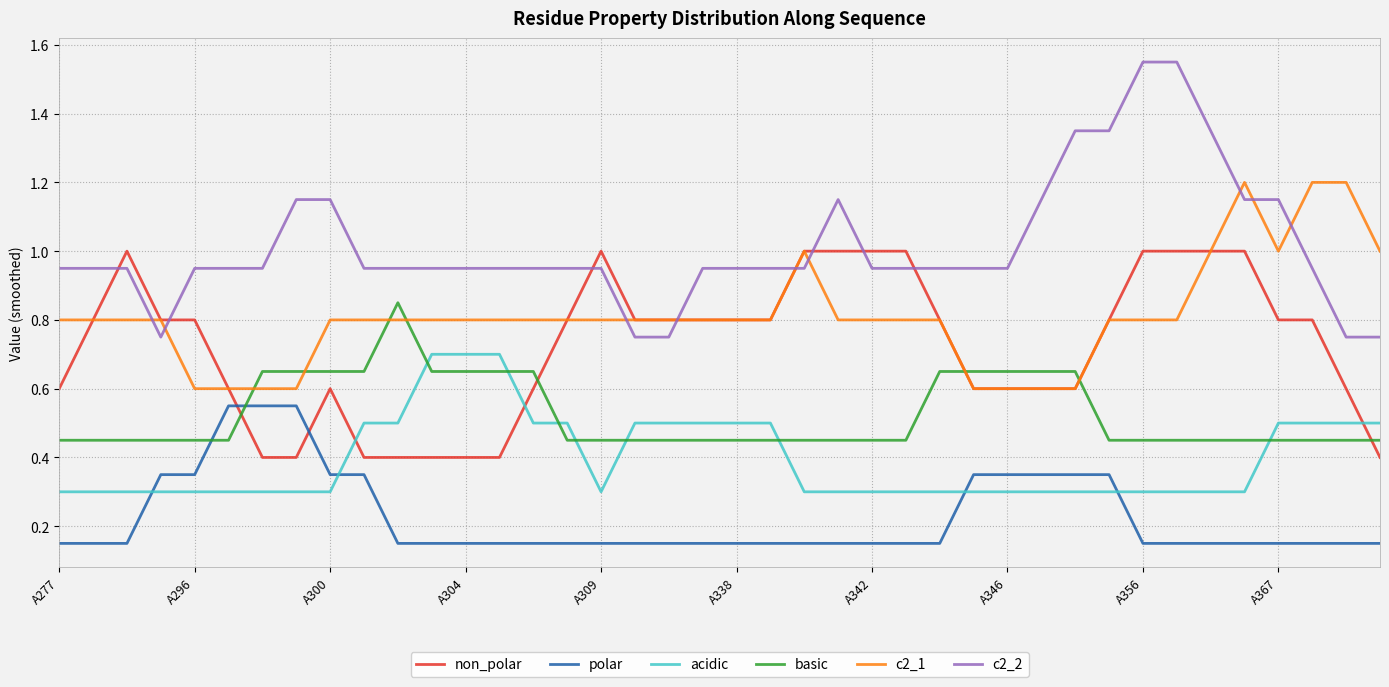

Rank the series by their maximum value, from lowest to highest.

polar, acidic, basic, non_polar, c2_1, c2_2